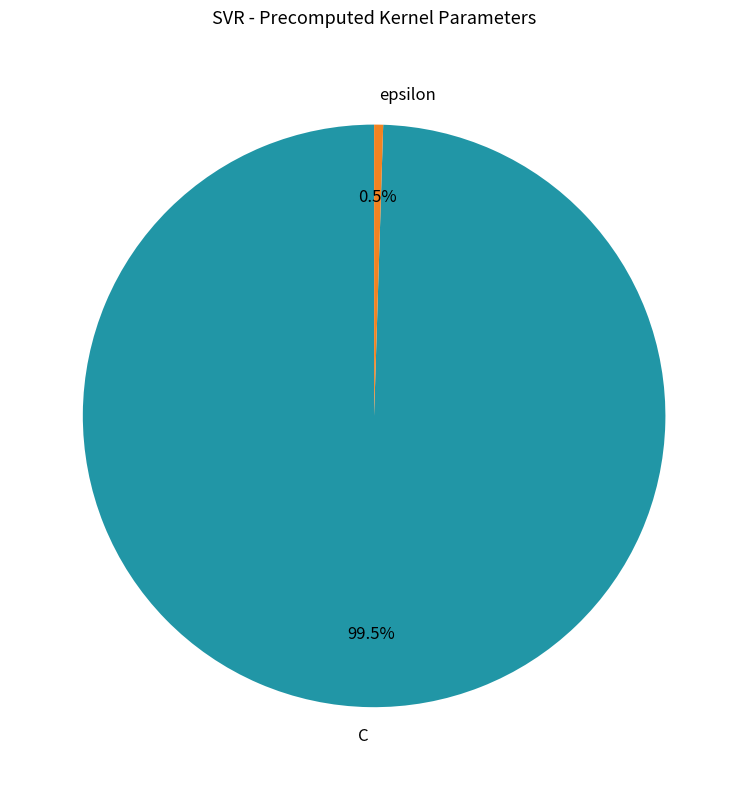

Rank the categories by value from lowest to highest.

epsilon, C